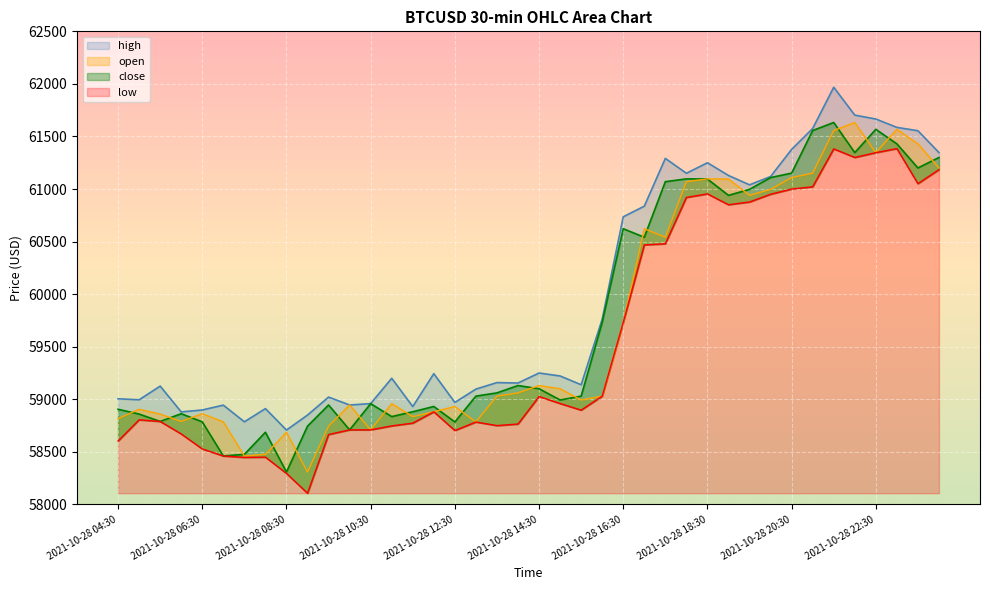

Which series has the widest spread of values?

close